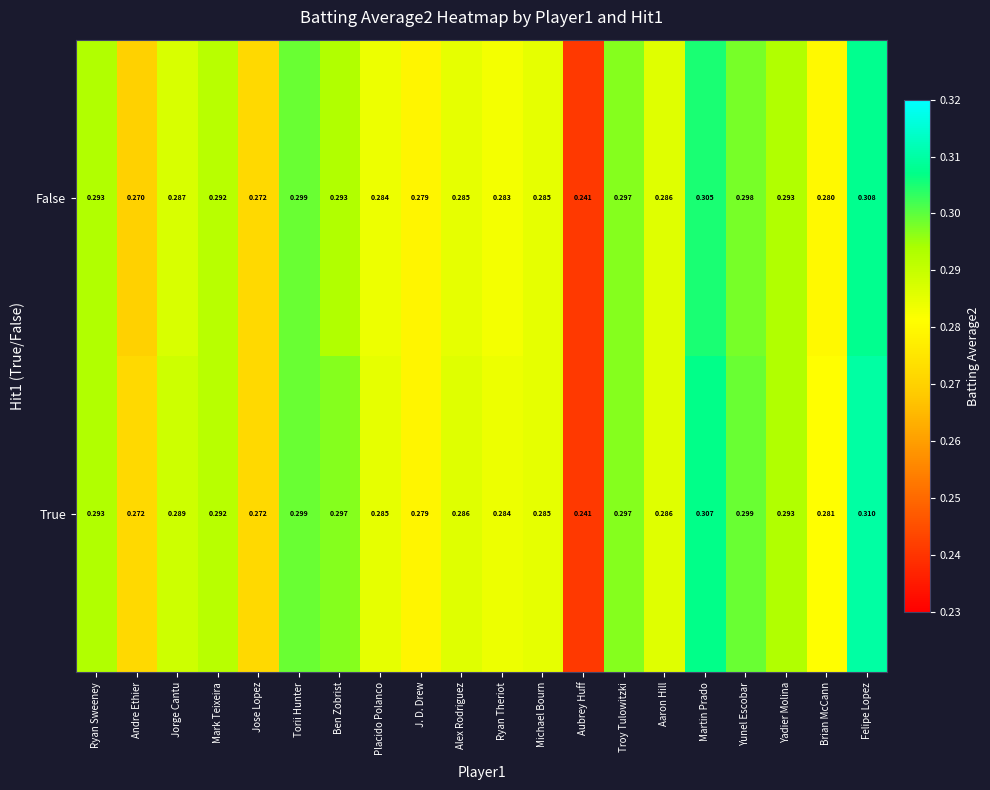

Which series has the widest spread of values?

True